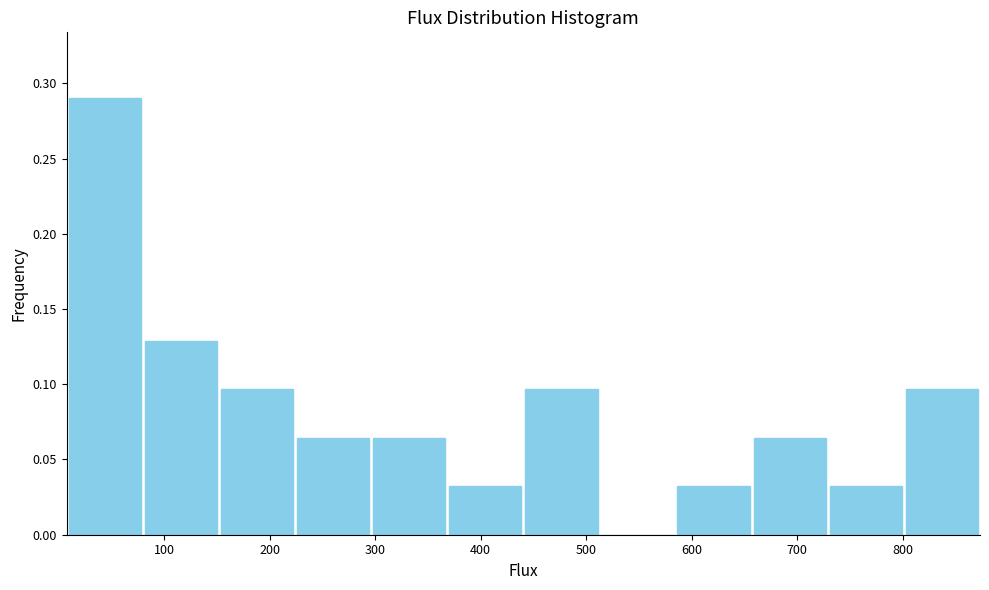

Reading left to right, list every bar in this chart as the range it spans on the x-axis followed by its height. Neither the bar edges nor the heights are printed on the chart, so give them approximately, as read against the axes.

10 to 80: 0.290
80 to 150: 0.130
150 to 220: 0.095
220 to 300: 0.065
300 to 370: 0.065
370 to 440: 0.030
440 to 510: 0.095
510 to 580: 0
580 to 660: 0.030
660 to 730: 0.065
730 to 800: 0.030
800 to 870: 0.095